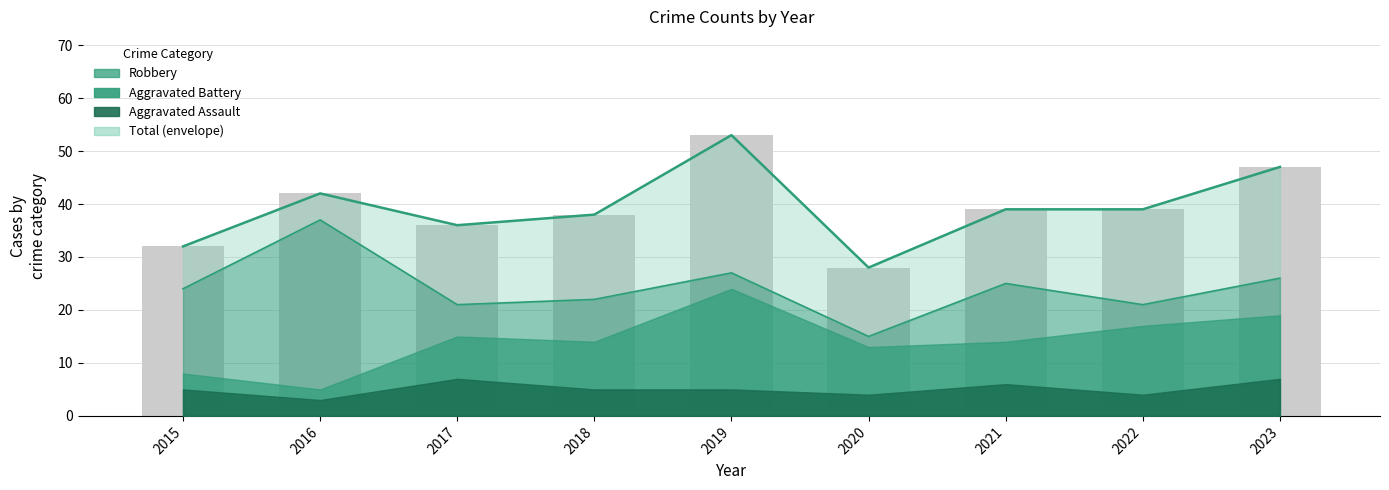

Where is Total nearest to the value 40?

2021